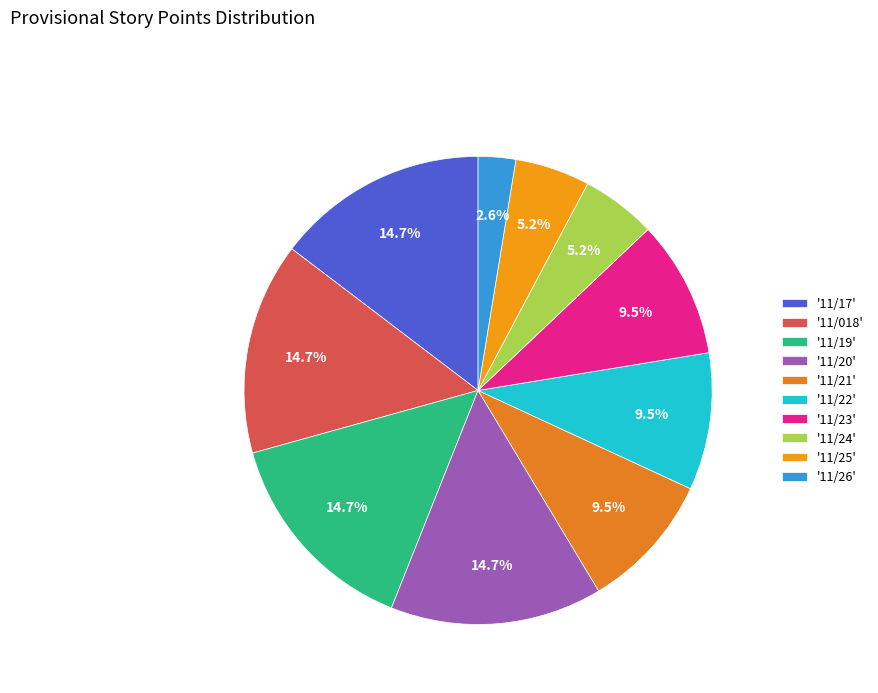

Which slice is the largest?

11/17